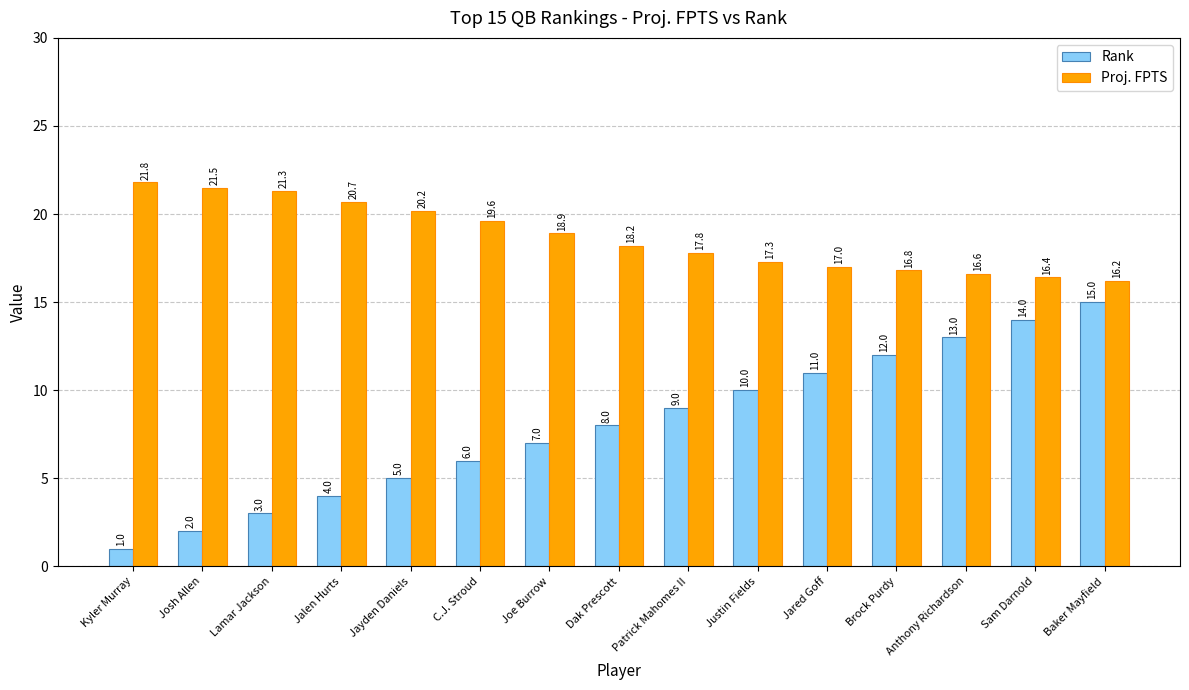

What is the smallest value displayed?

1.0